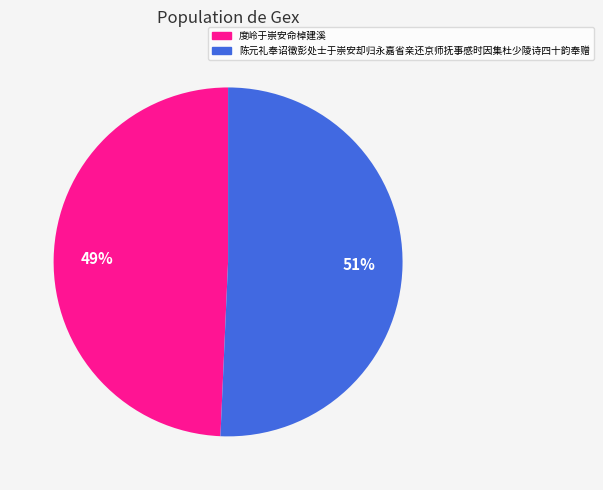

Which slice is the largest?

陈元礼奉诏徵彭处士于崇安却归永嘉省亲还京师抚事感时因集杜少陵诗四十韵奉赠